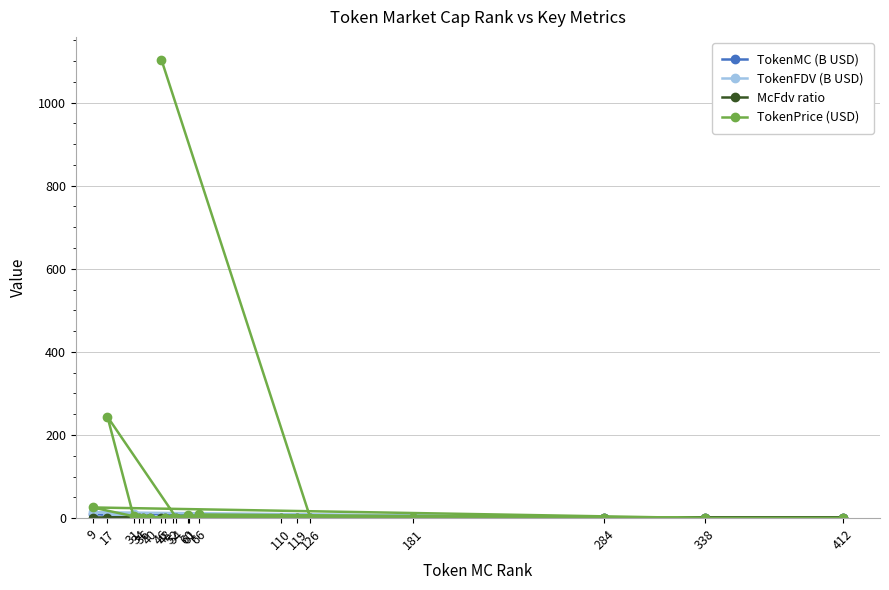

What is the sum of the TokenPrice (USD) values at 412 and 52?

0.6